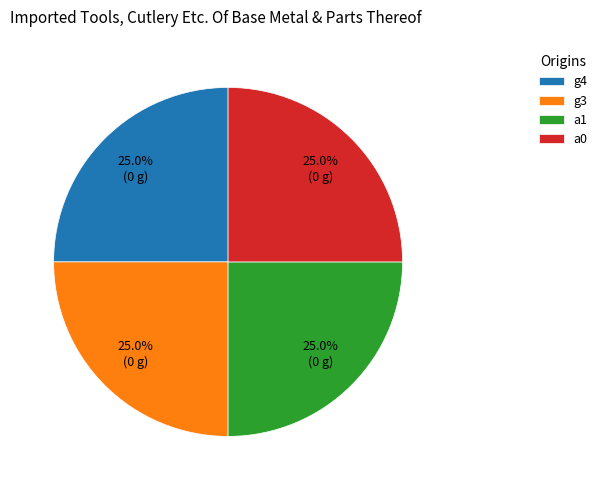

Count the number of slices in the pie.

4